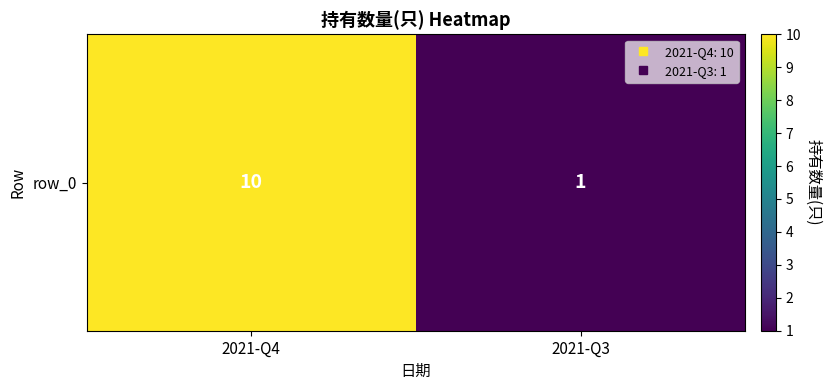

What is the sum of the values at 2021-Q3 and 2021-Q4?

11